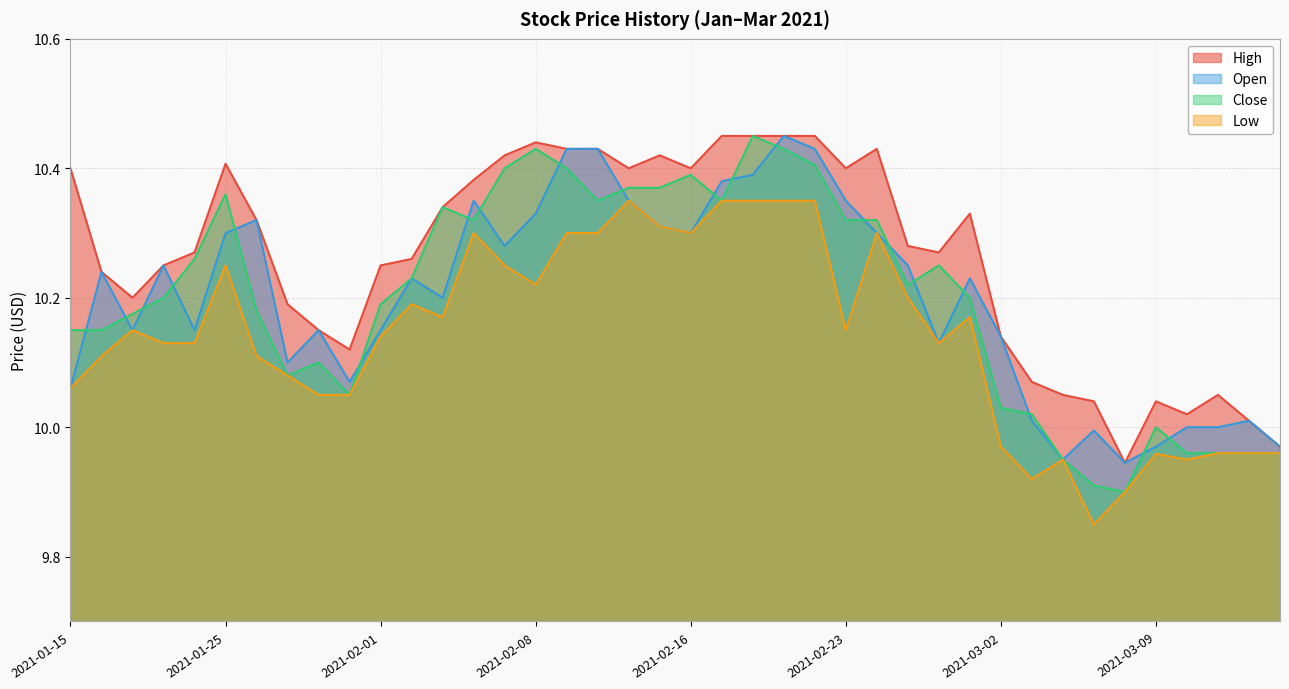

Is it true that high equals 10.2 at 2021-01-27?

True